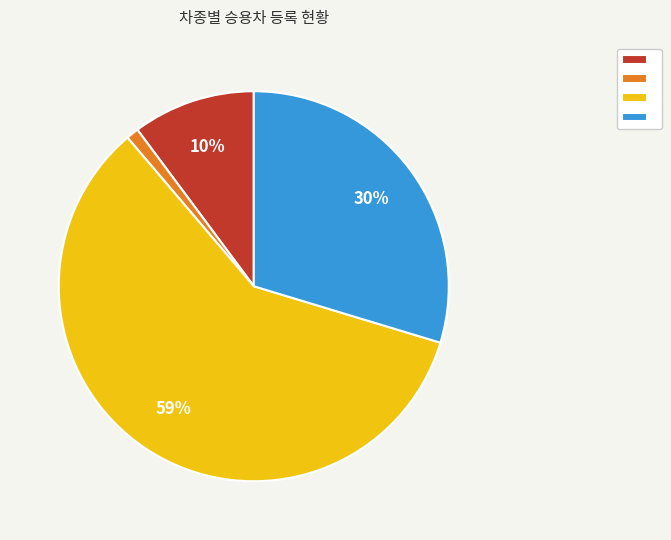

Is there a majority slice in this chart?

Yes